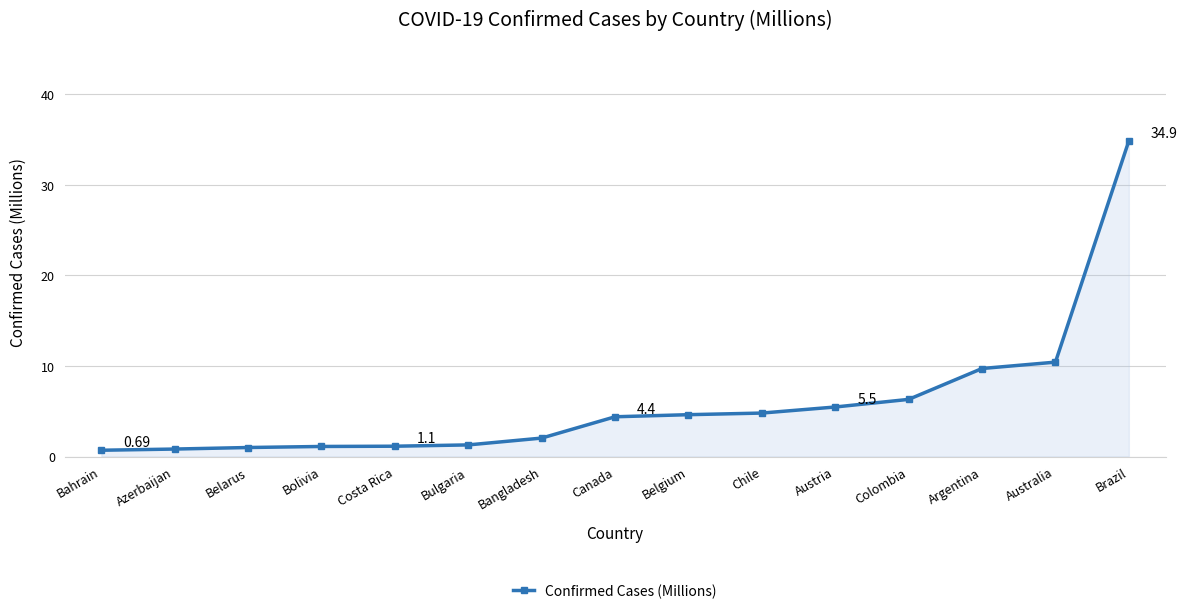

What is the change in value from Colombia to Brazil?

+28.5